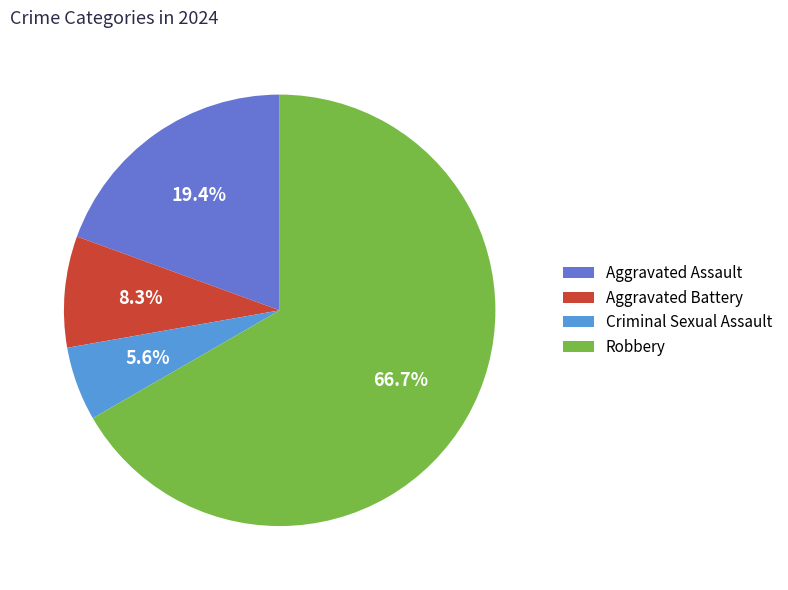

To the nearest percent, what portion does Aggravated Battery represent?

8%